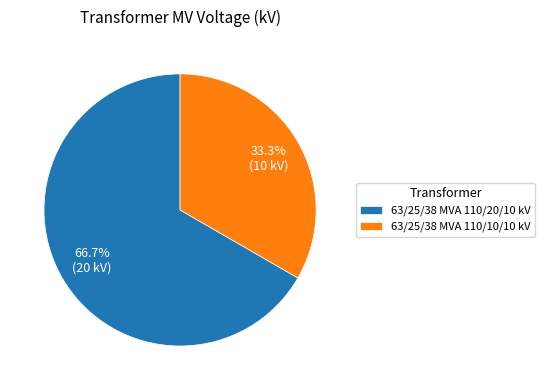

Which slice is the smallest?

63/25/38 MVA 110/10/10 kV